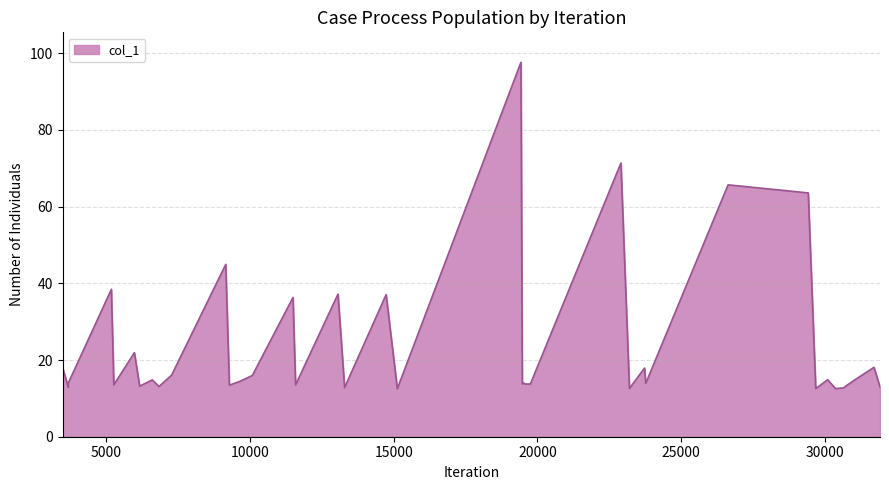

What is the sum of the values at 13293.4 and 19569.8?

26.6